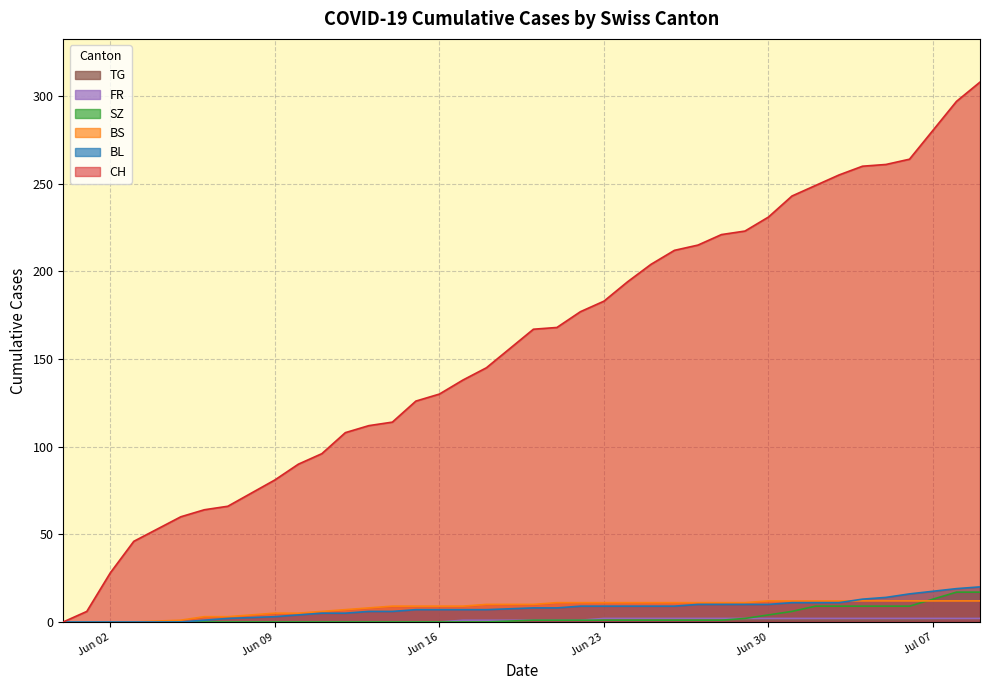

How many values in BL are above zero?

31